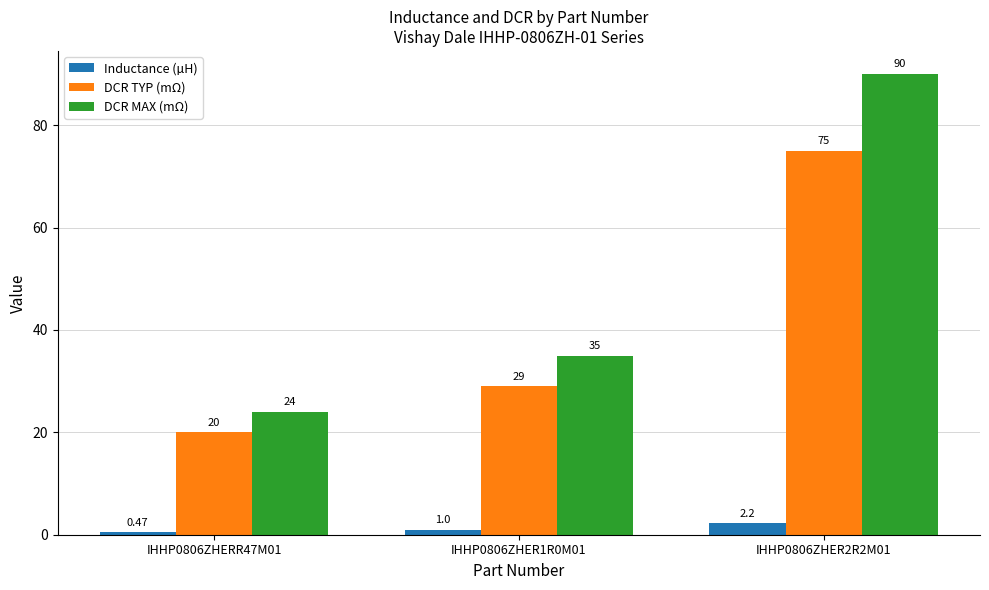

At which category does the chart reach its minimum across all series?

IHHP0806ZHERR47M01